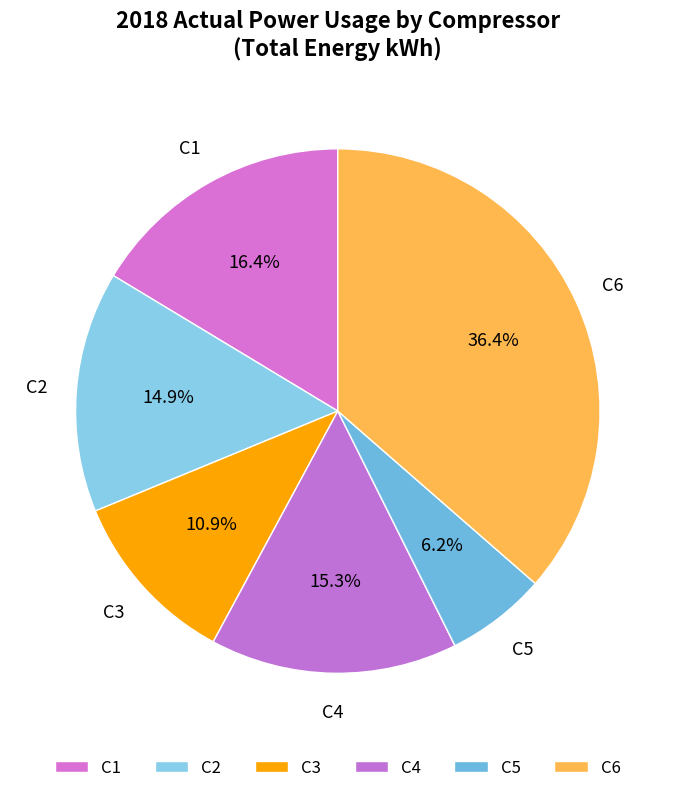

How many slices are in this pie chart?

6